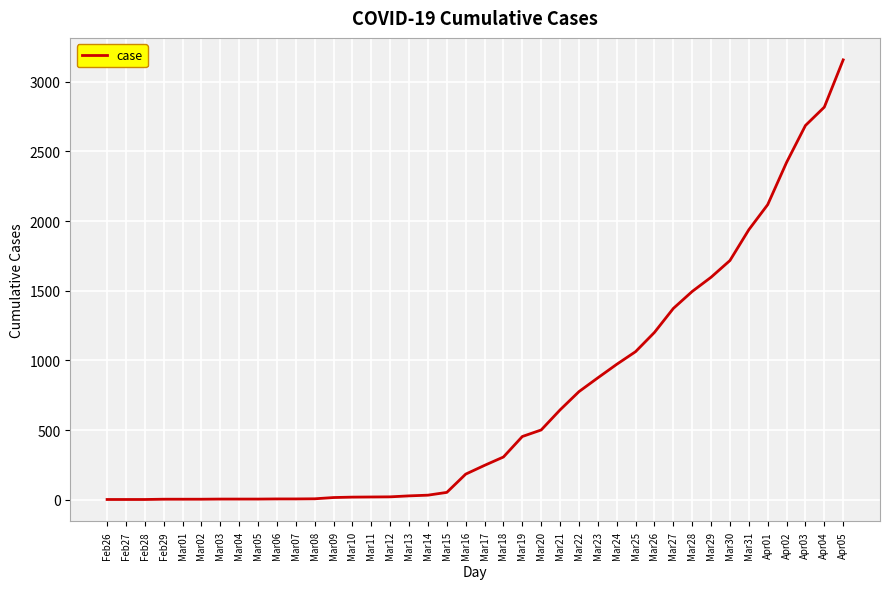

At which label is the value closest to 1579?

Mar29